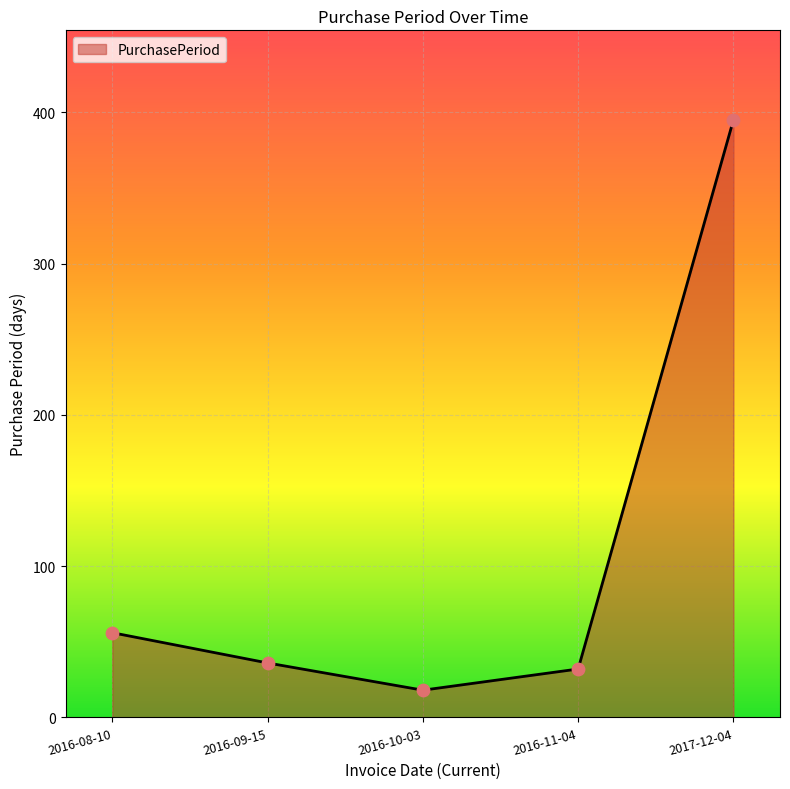

What is the change in value from 2016-08-10 to 2016-11-04?

-24